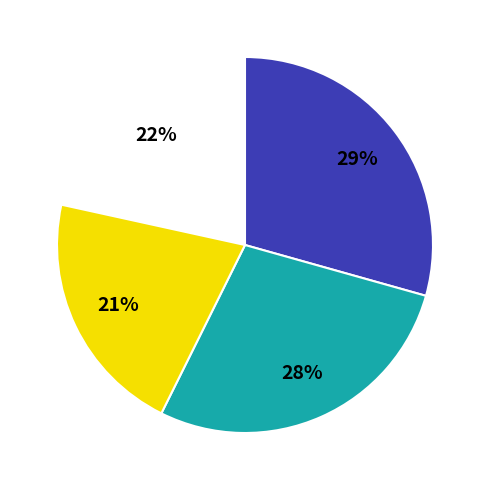

Does 97 뒤 represent more than half of the total?

No